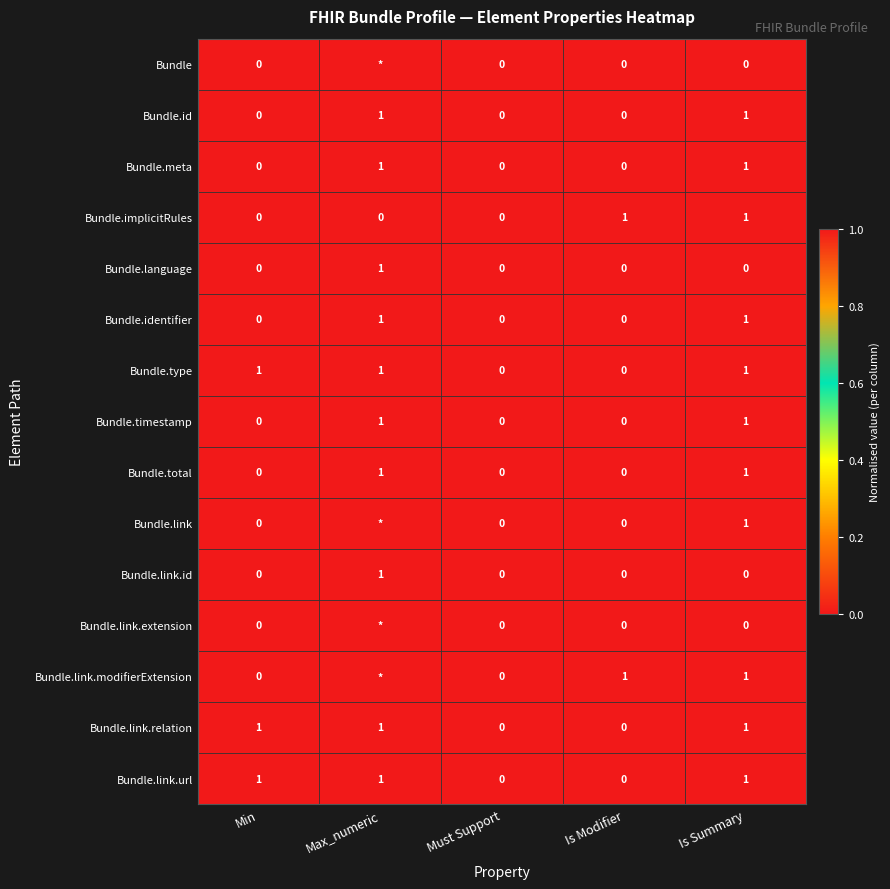

What is the total value across all series at Min?

3